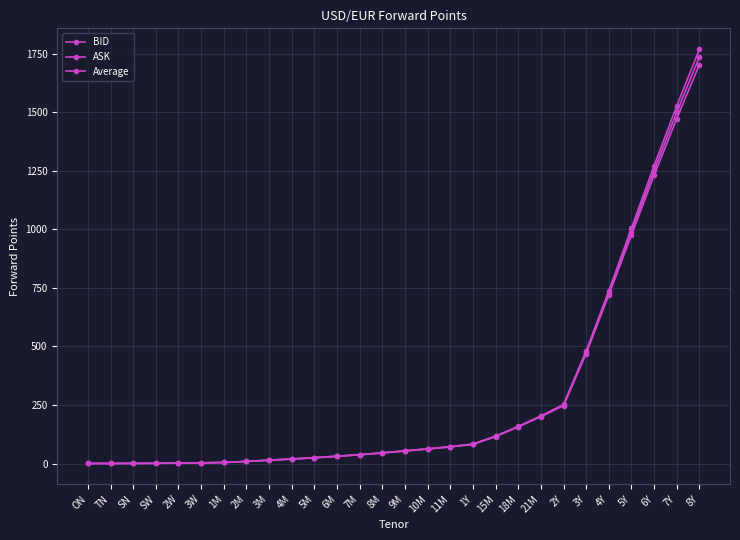

Reading left to right, extract all data points from this chart.

BID: 0.1	0.1	0.5	0.9	1.8	2.9	4.4	8.9	14.2	18.9	24.6	31.0	37.3	45.1	53.3	61.9	70.8	82.0	115.2	156.2	199.8	247.3	469.4	719.5	975.3	1230.2	1472.9	1703.5
ASK: 0.1	0.1	0.6	1.0	2.0	3.0	4.5	9.1	14.5	19.3	24.9	31.5	37.9	45.6	54.6	62.5	72.2	83.0	117.0	158.7	203.3	252.0	481.4	737.5	1005.4	1272.3	1526.9	1769.5
Average: 0.1	0.1	0.5	0.9	1.9	2.9	4.4	9.0	14.3	19.1	24.7	31.2	37.6	45.3	54.0	62.2	71.5	82.5	116.1	157.4	201.6	249.7	475.4	728.5	990.4	1251.2	1499.9	1736.5